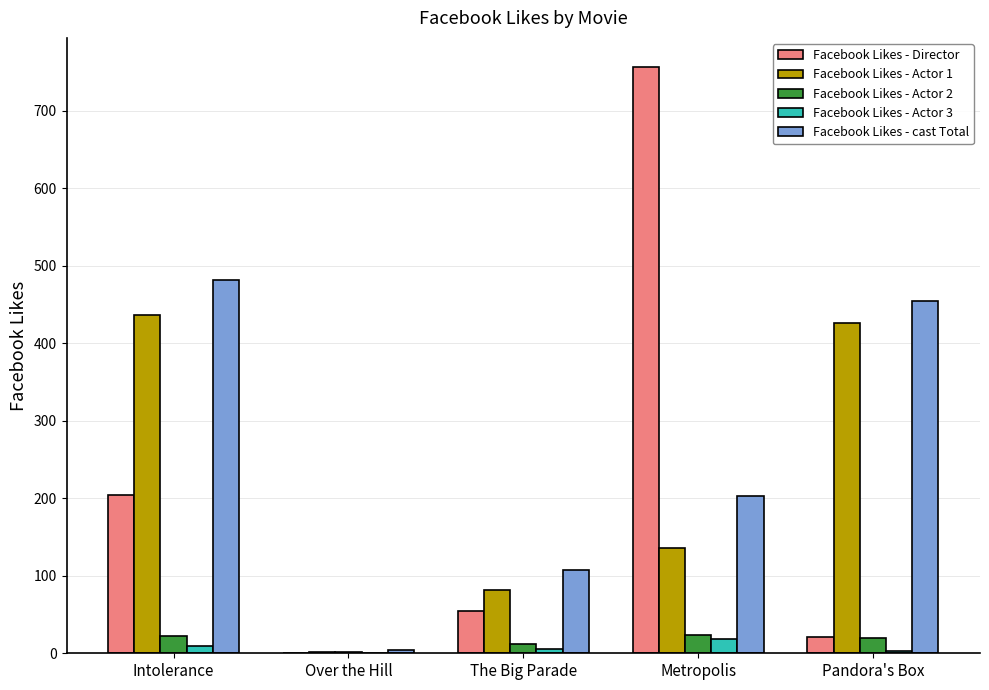

Between Intolerance and Pandora's Box, which series saw the biggest shift?

Facebook Likes - Director